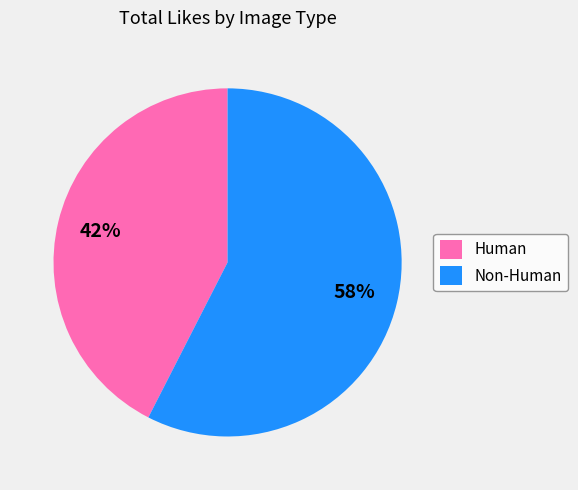

Count the number of slices in the pie.

2